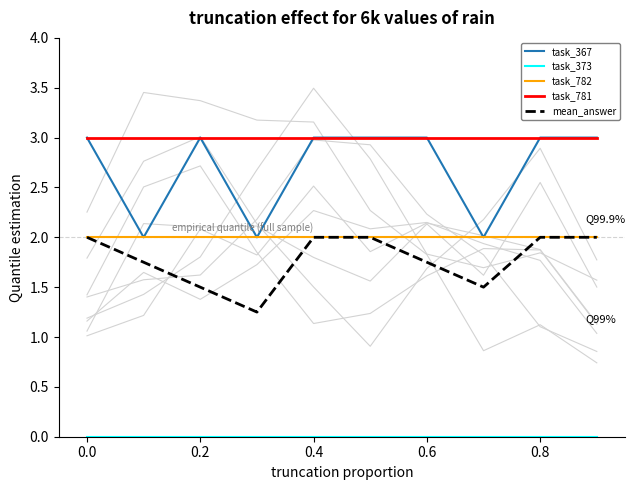

True or false: task_373 and task_781 intersect in this chart.

False